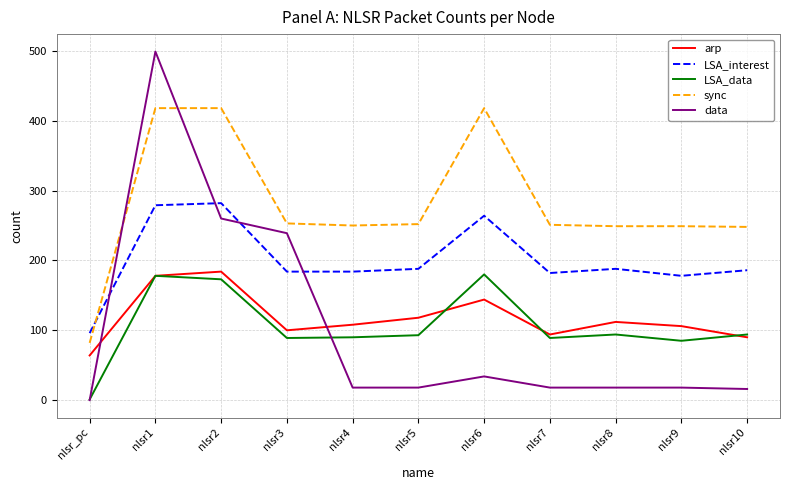

True or false: LSA_data has a value of 1 at nlsr_pc.

True